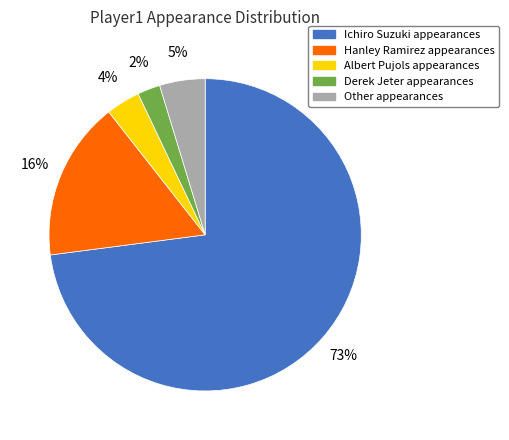

Is there a majority slice in this chart?

Yes